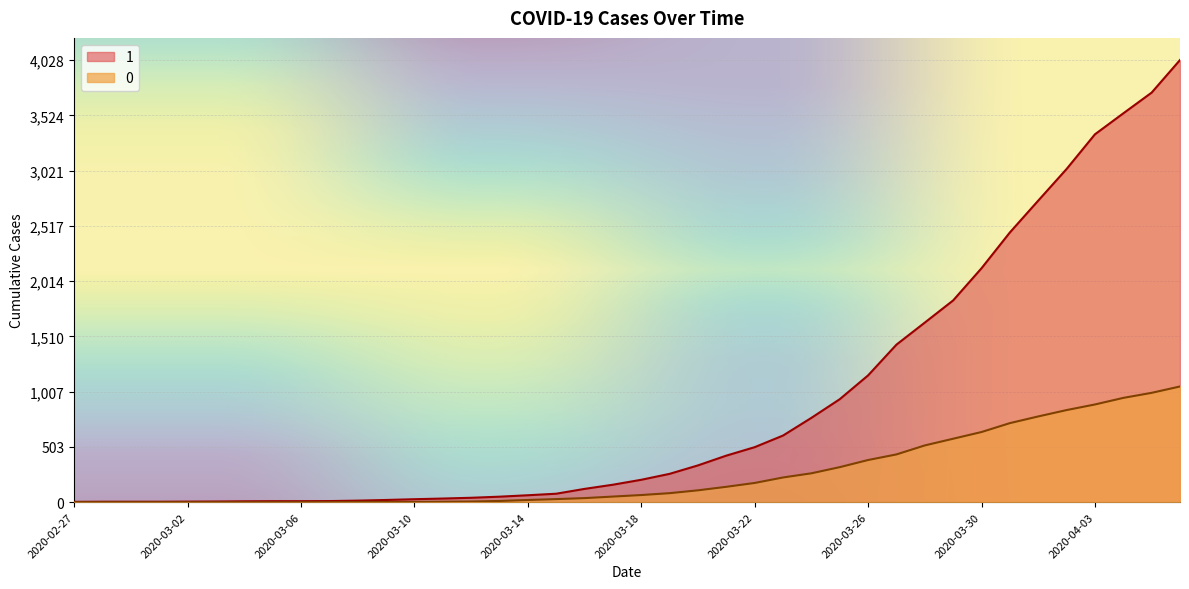

How many data points does each series have?

40